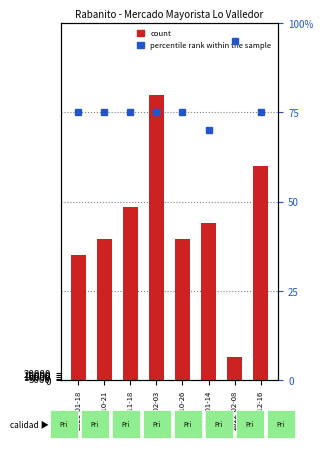

What are all the series names shown in the legend?

count, percentile rank within the sample